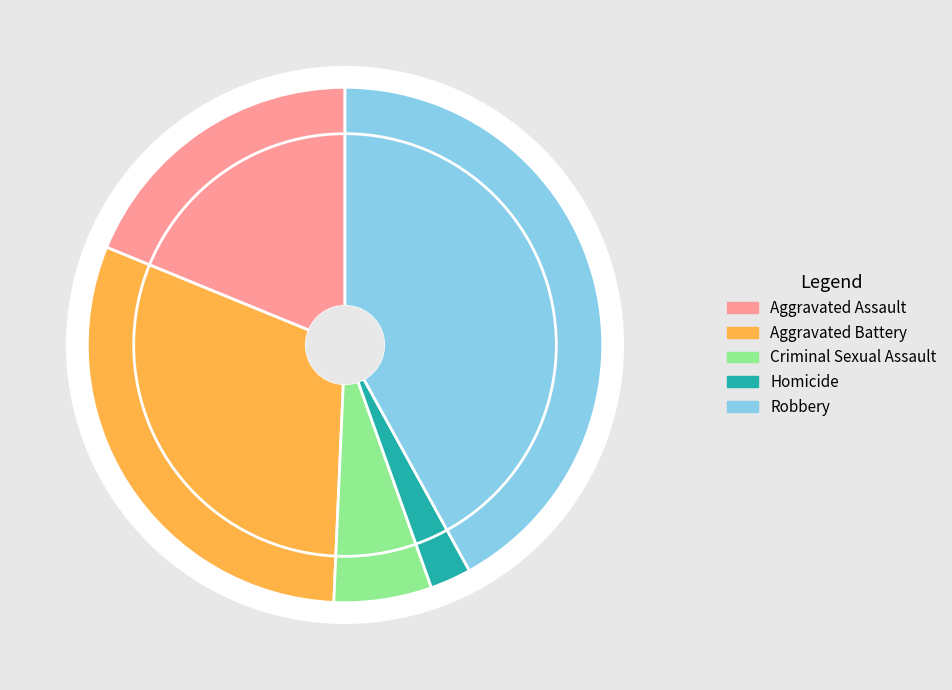

Which has a higher value, Criminal Sexual Assault or Aggravated Battery?

Aggravated Battery